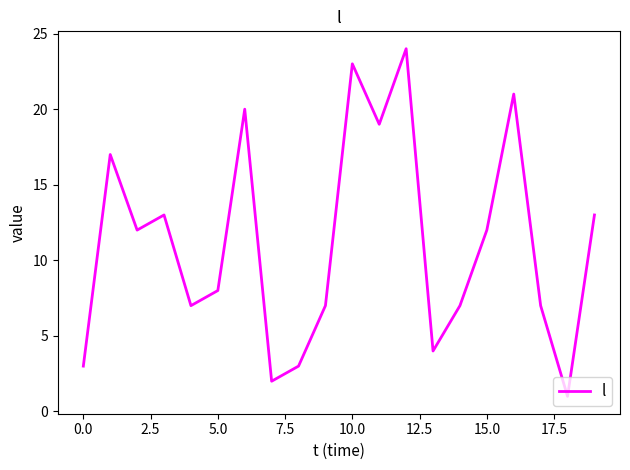

What is the maximum value shown in the chart?

24